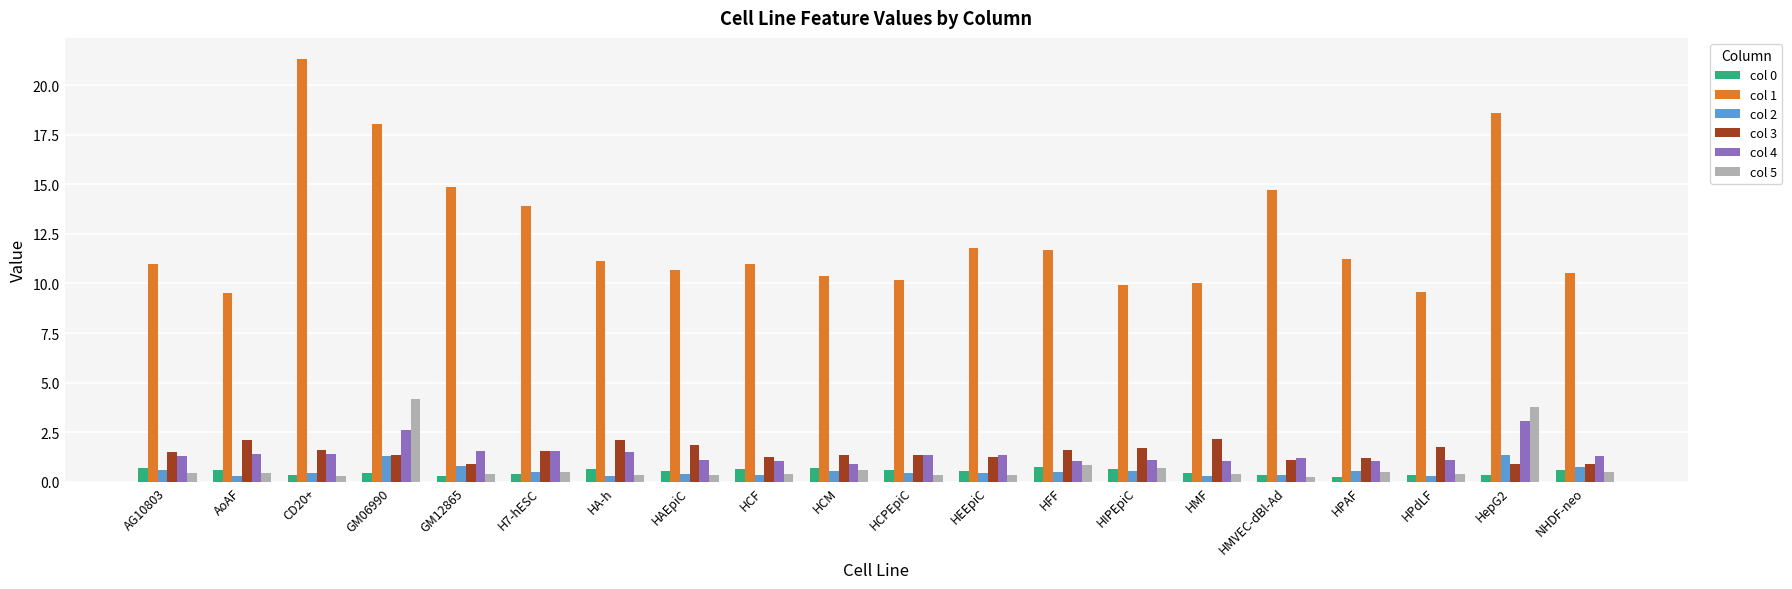

What is the sum of all col 5 values?

16.0